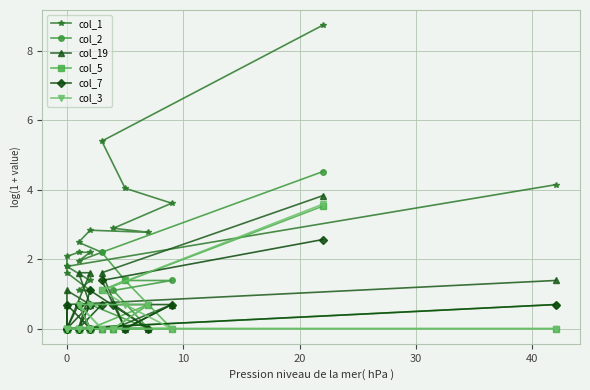

At how many categories does at least one series exceed 8?

1